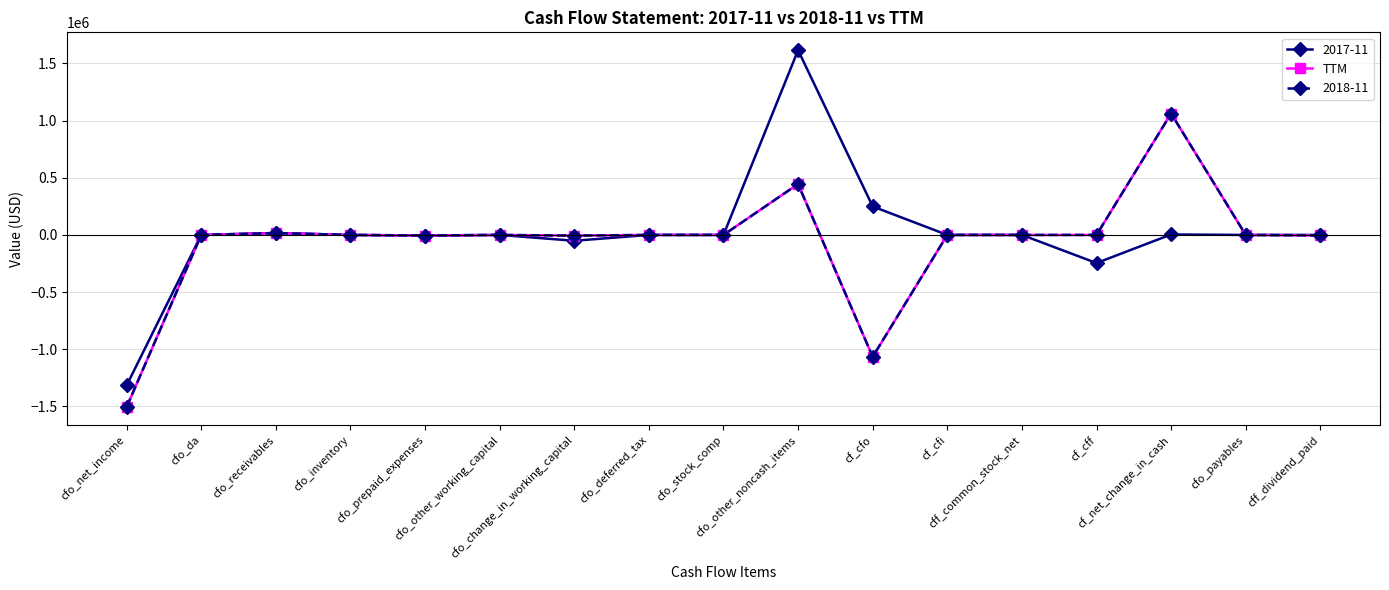

Is this an area chart (filled region under the line)?

No